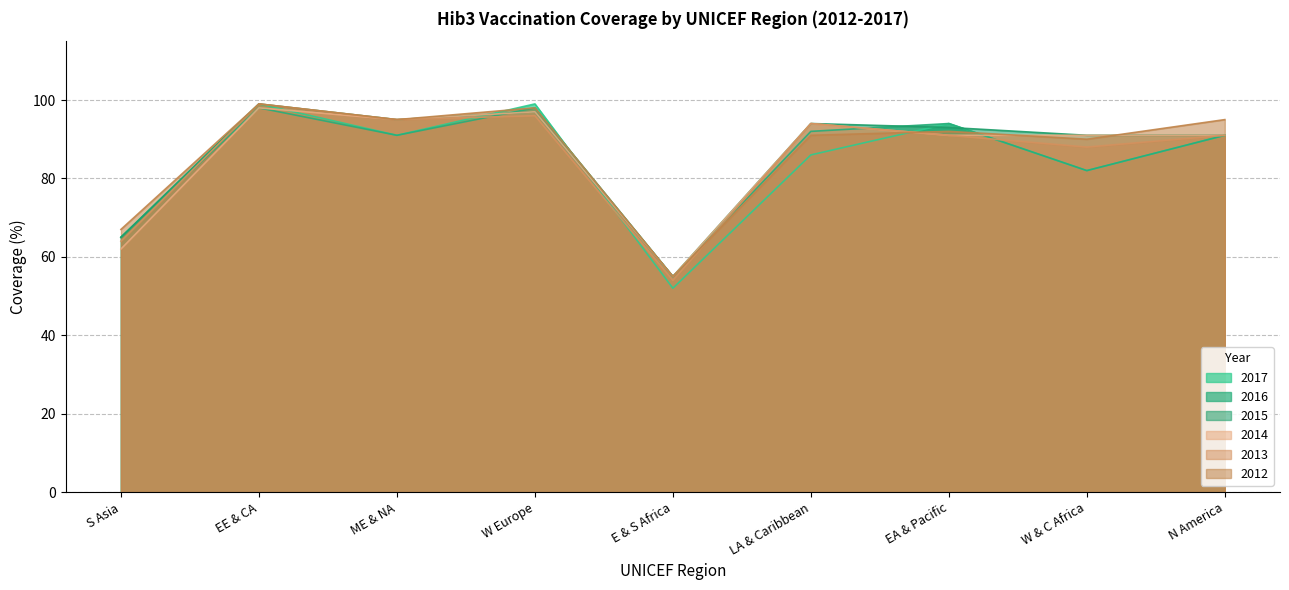

How many data points in 2016 are less than 91?

3